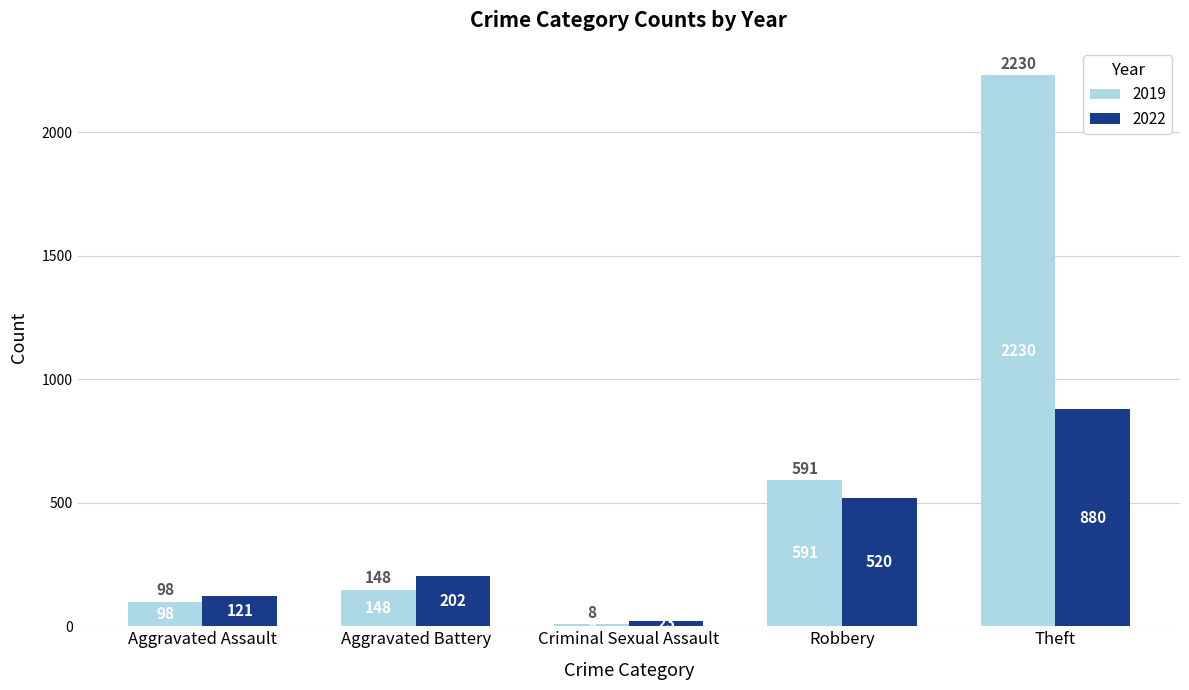

What is the difference between the maximum and minimum values in the 2022 series?

857